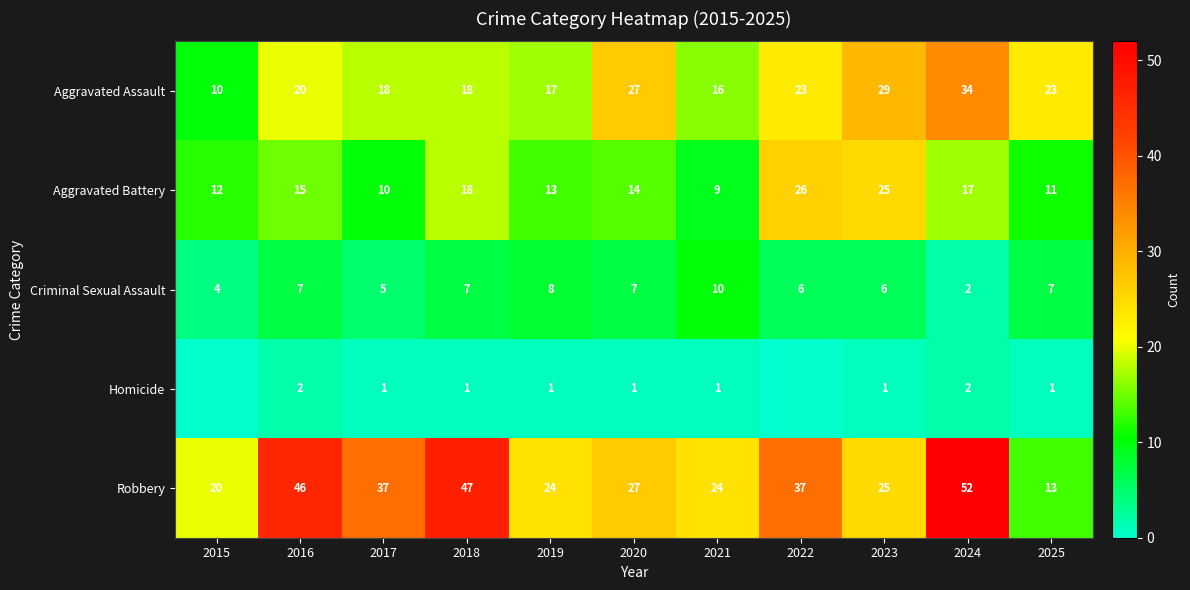

Count the Criminal Sexual Assault values in the range 5 to 7.

7